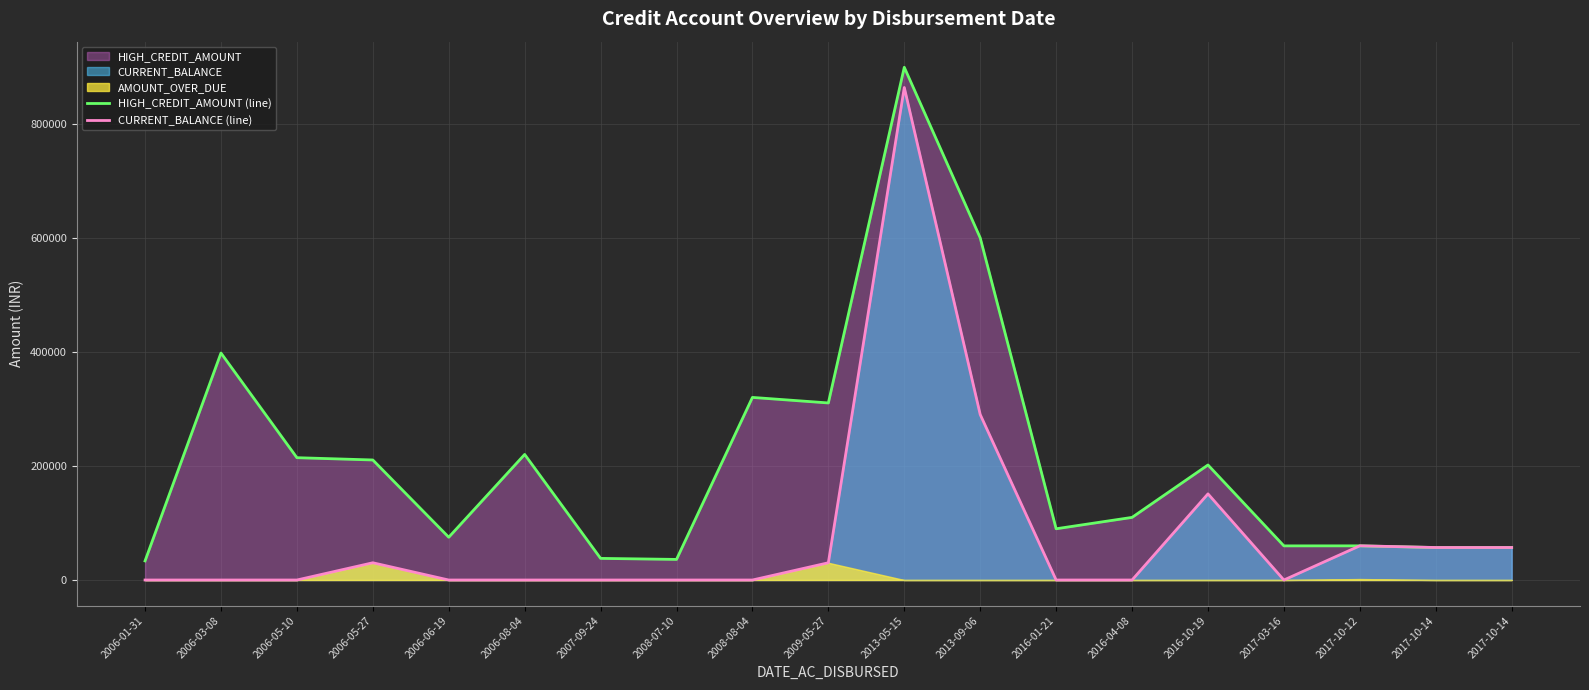

What is the difference between the maximum and minimum values in the CURRENT_BALANCE (line) series?

863619